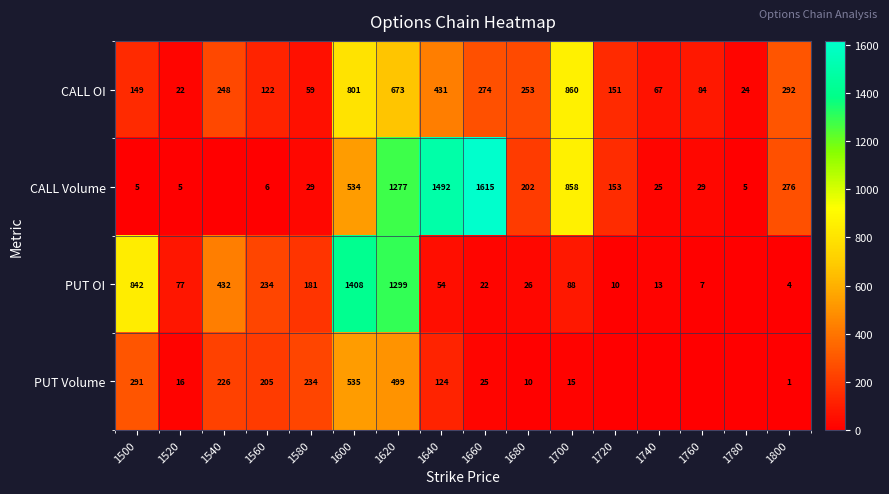

What is the difference between the PUT OI values at 1660 and 1740?

9